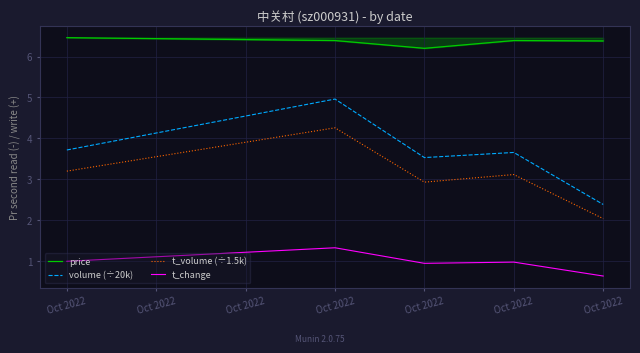

Rank the series at Oct 2022 from lowest to highest value.

t_change, t_volume (÷1.5k), volume (÷20k), price